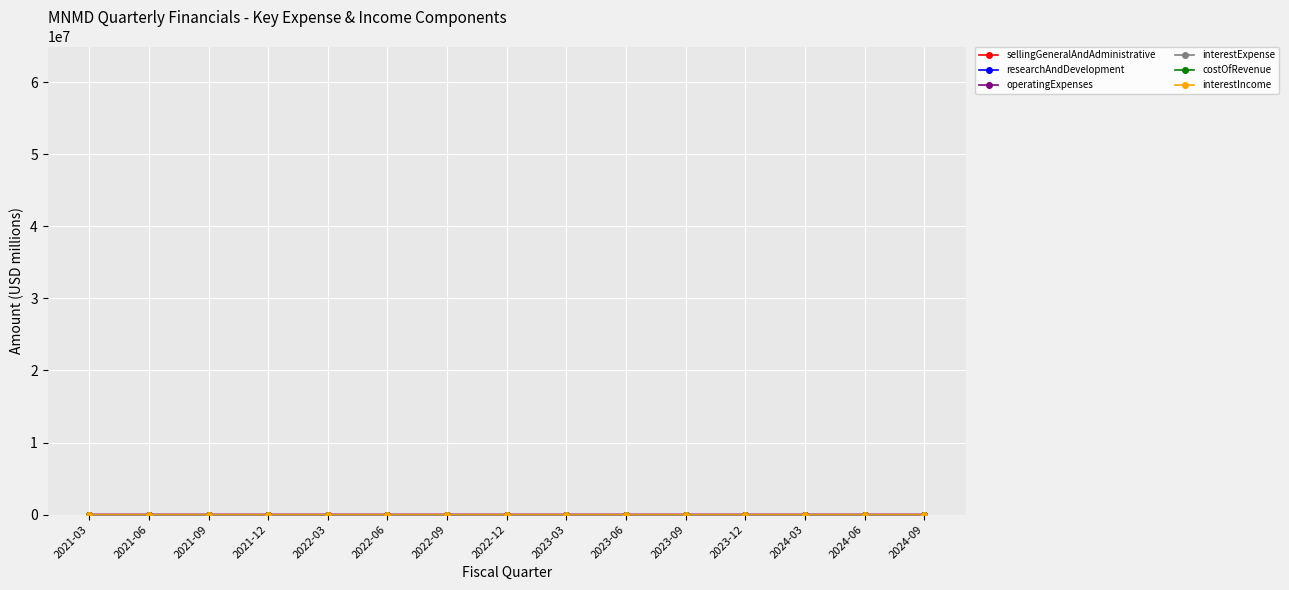

What are all the series names shown in the legend?

sellingGeneralAndAdministrative, researchAndDevelopment, operatingExpenses, interestExpense, costOfRevenue, interestIncome